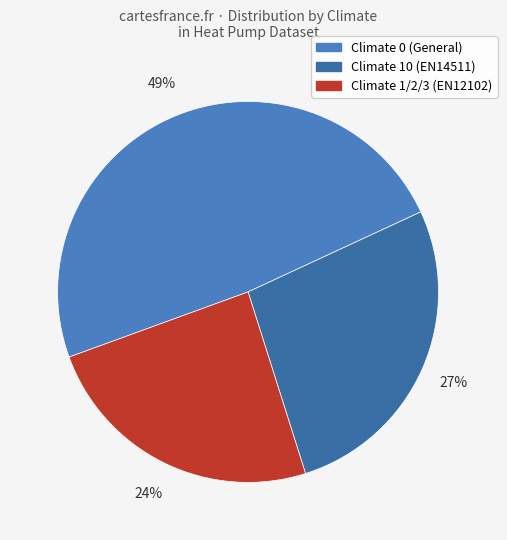

What is the smallest slice in the pie chart?

Climate 1/2/3 (EN12102)